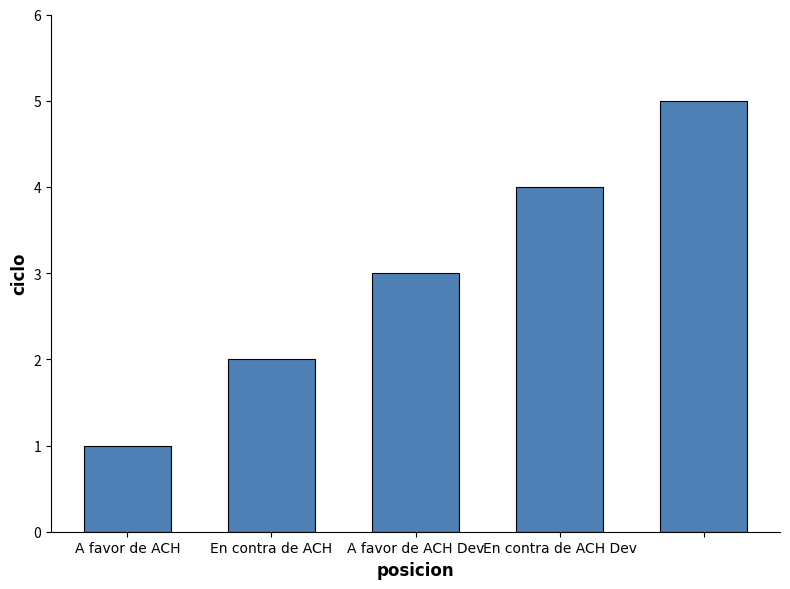

What is the sum of all values?

15